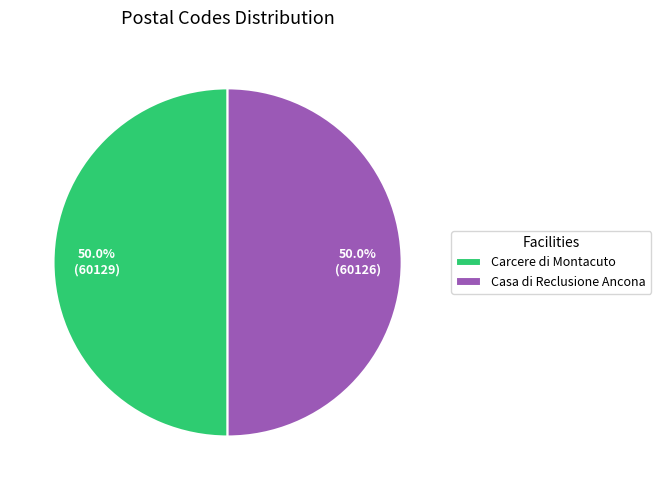

To the nearest percent, what is the average slice percentage?

50%